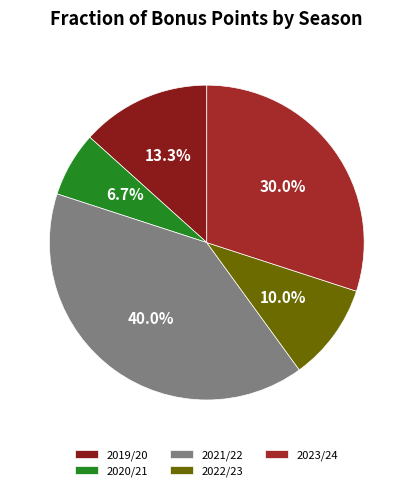

Which category has the biggest portion of the pie?

2021/22